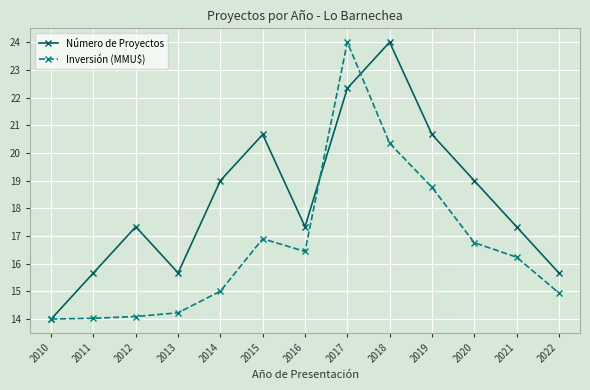

How many data points in Inversión (MMU$) are above 16?

7